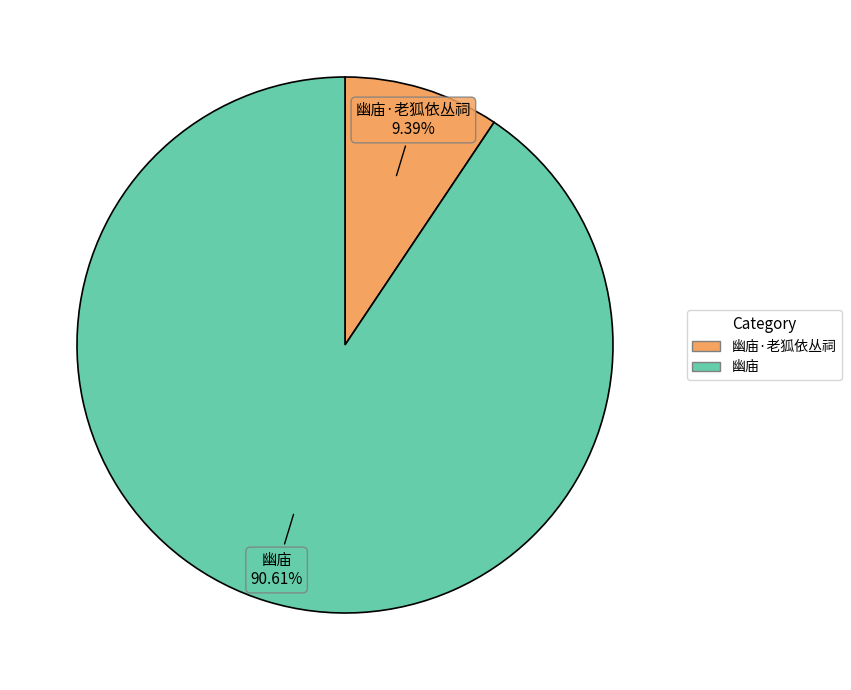

How many slices are in this pie chart?

2